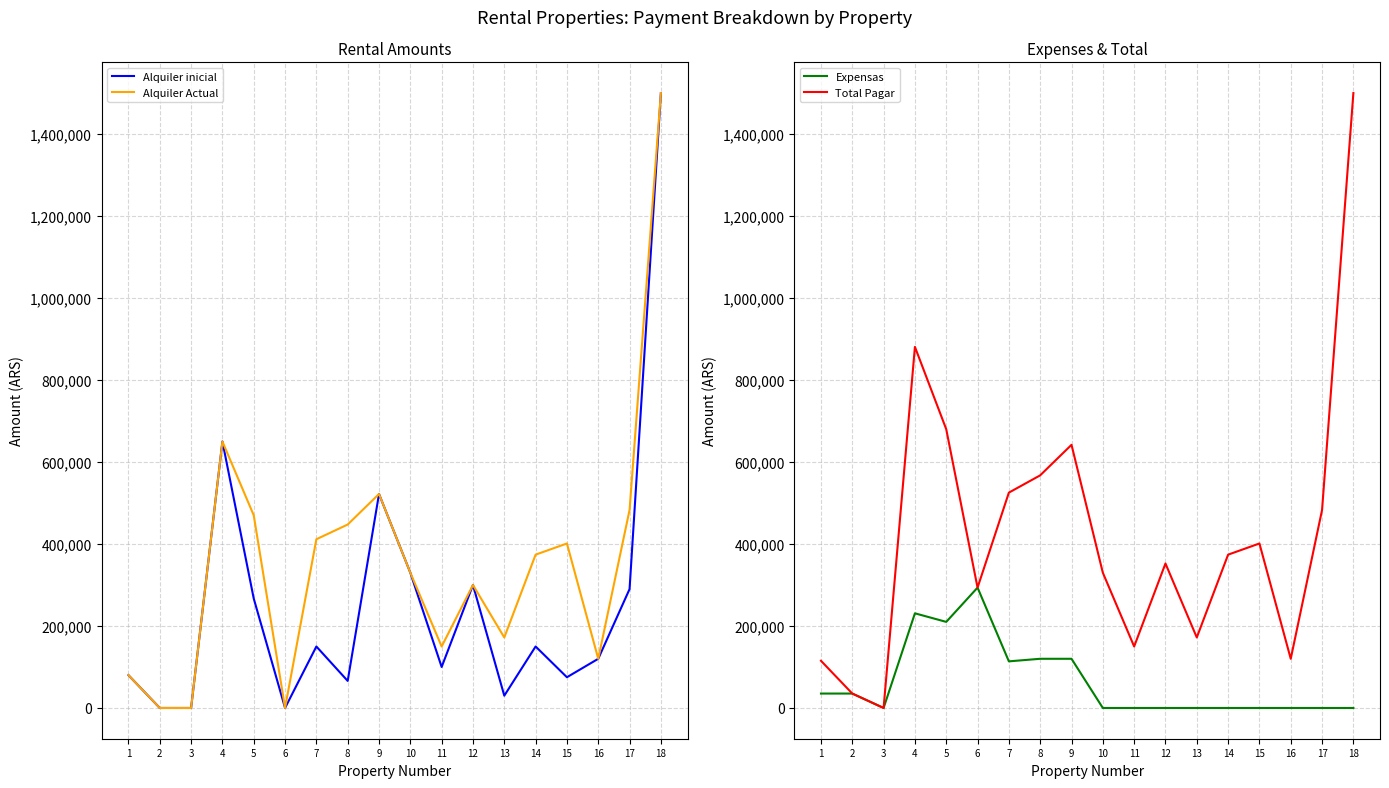

Which series has the largest range (max minus min)?

Alquiler inicial